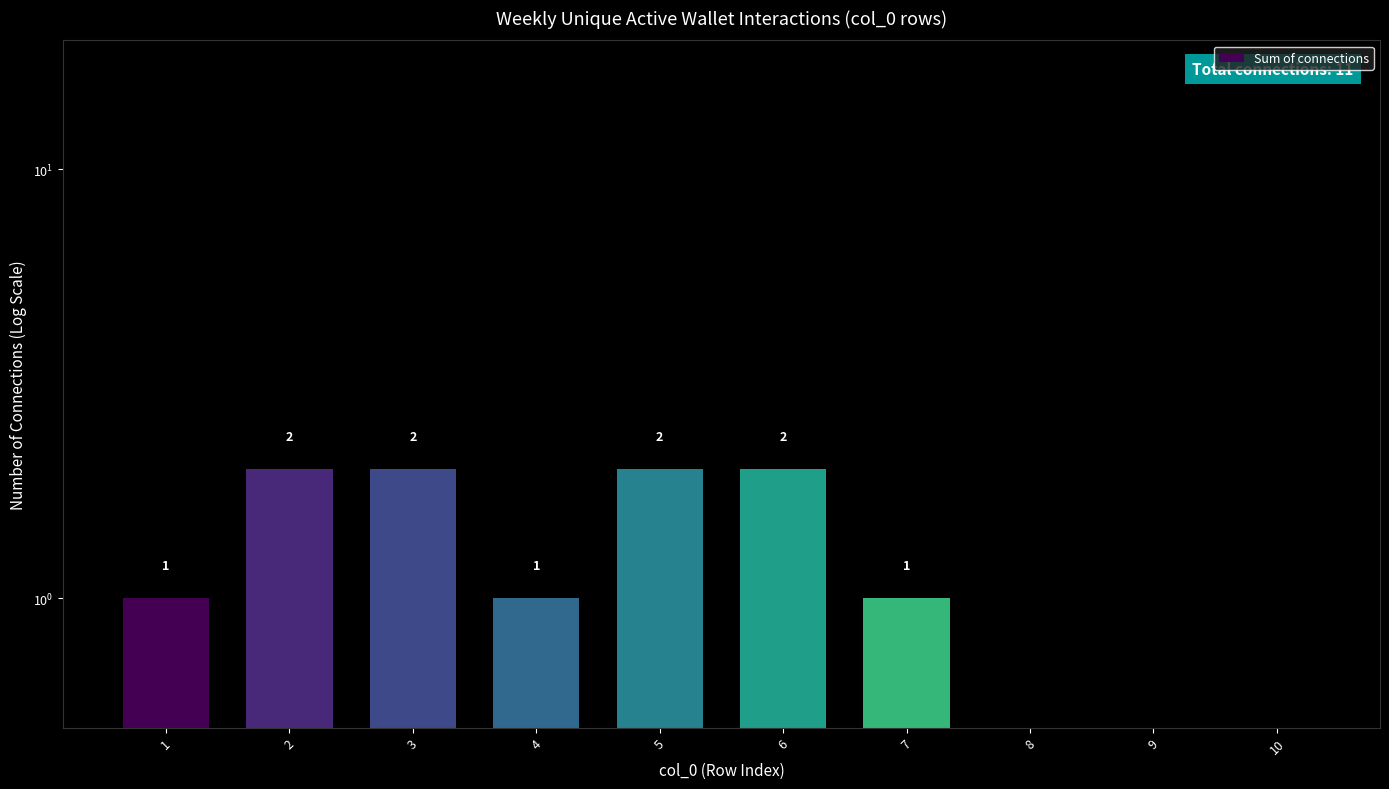

At which label is the value closest to 1?

1